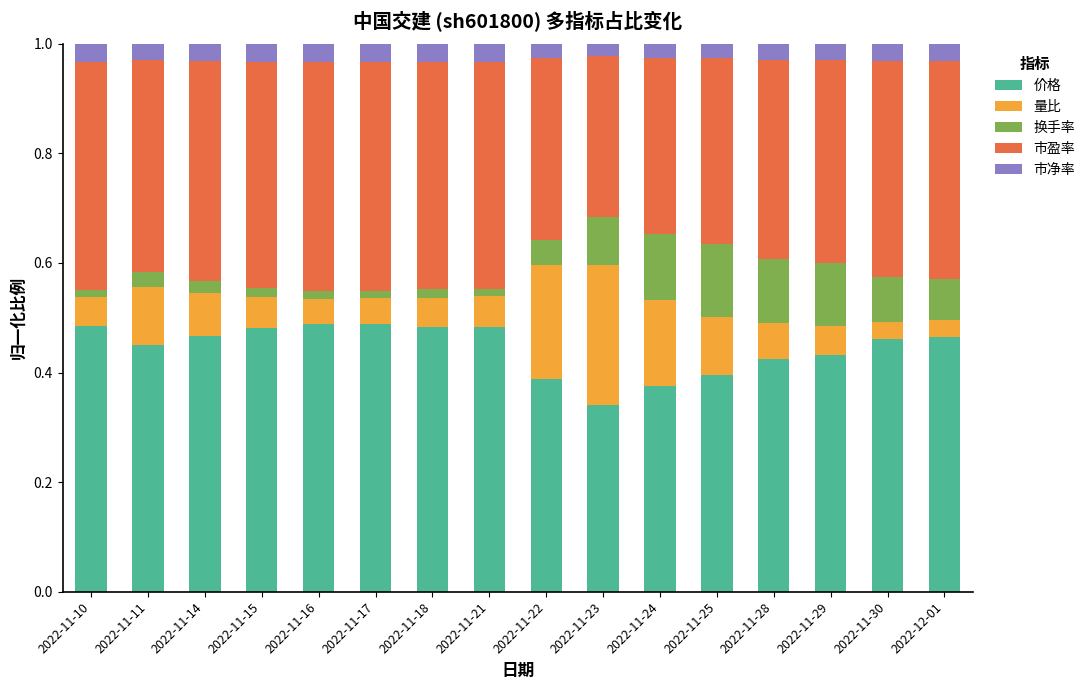

How many bars are there in total?

16